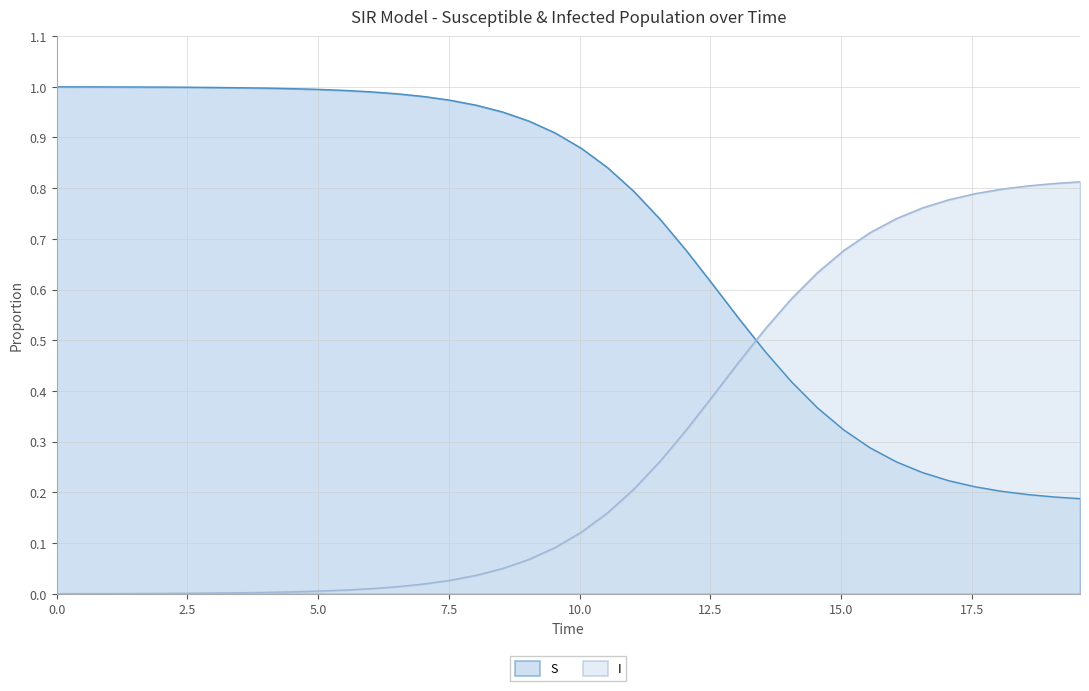

After their last crossing, which series has the higher values: S or I?

I